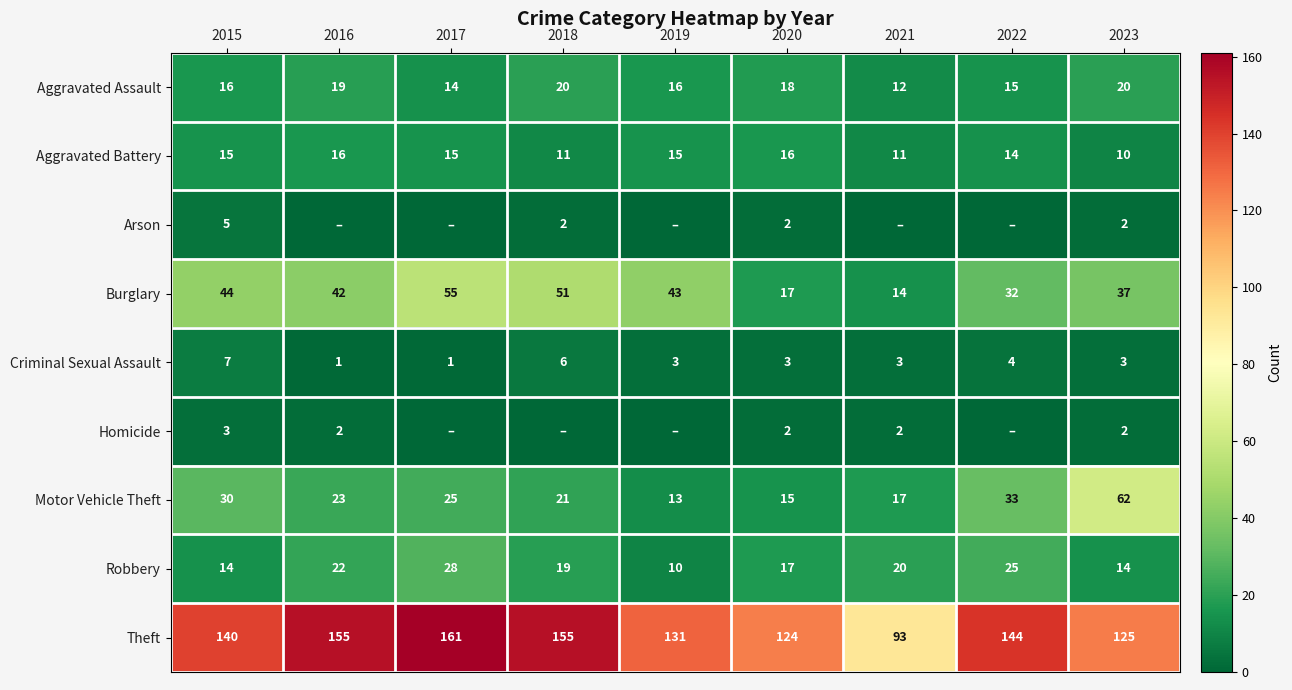

Count the number of categories in the chart.

9